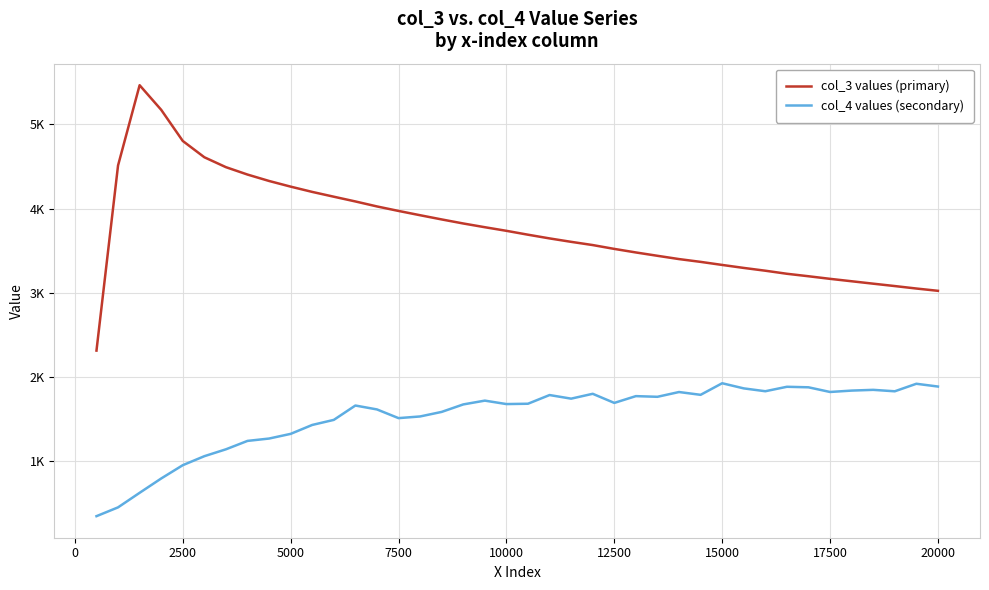

What are all the series names shown in the legend?

col_3 values (primary), col_4 values (secondary)